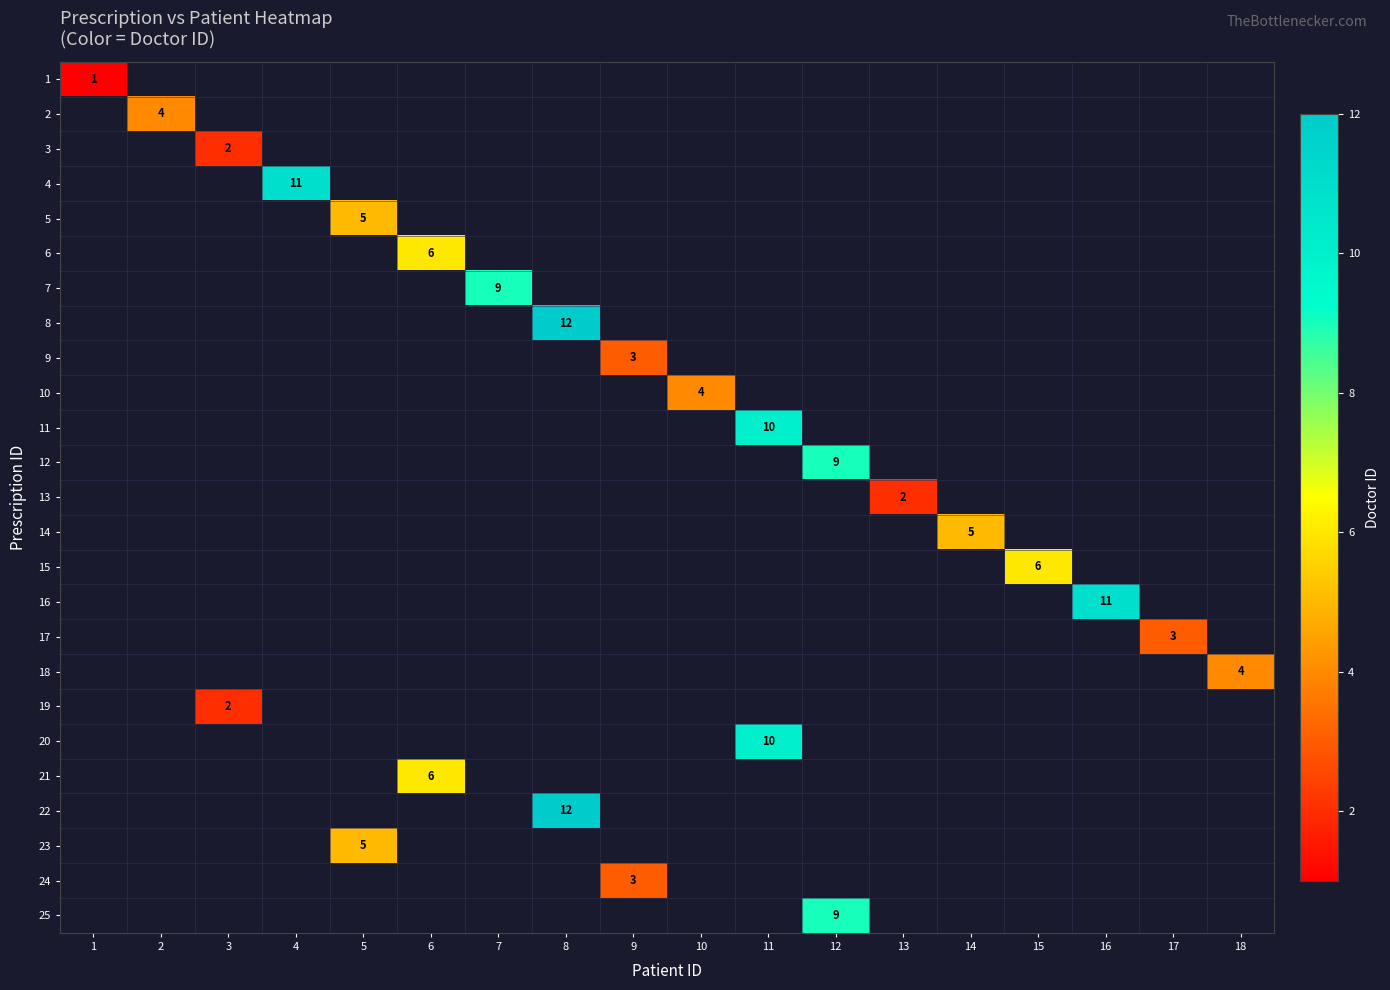

At which category does the chart reach its peak across all series?

8